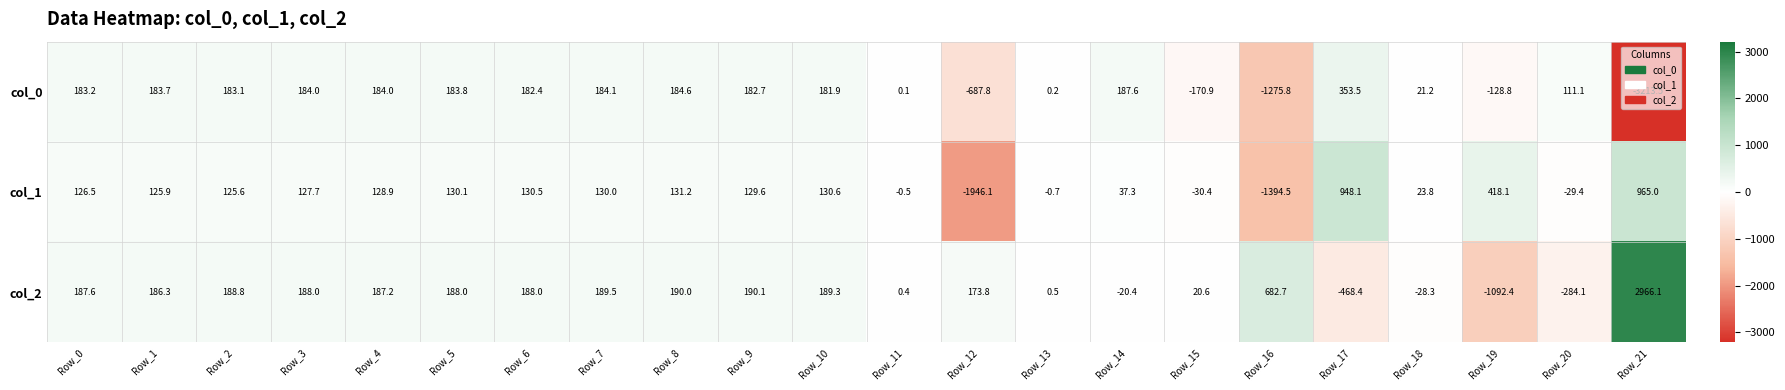

What is the difference between the highest and lowest values at Row_0?

61.1